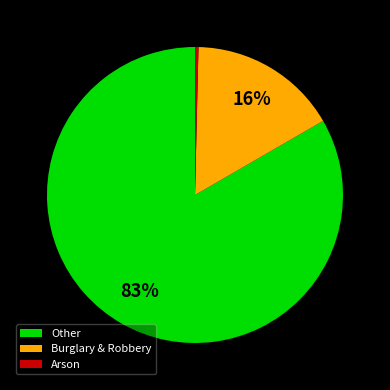

To the nearest percent, what is the combined percentage of Arson and Other?

84%